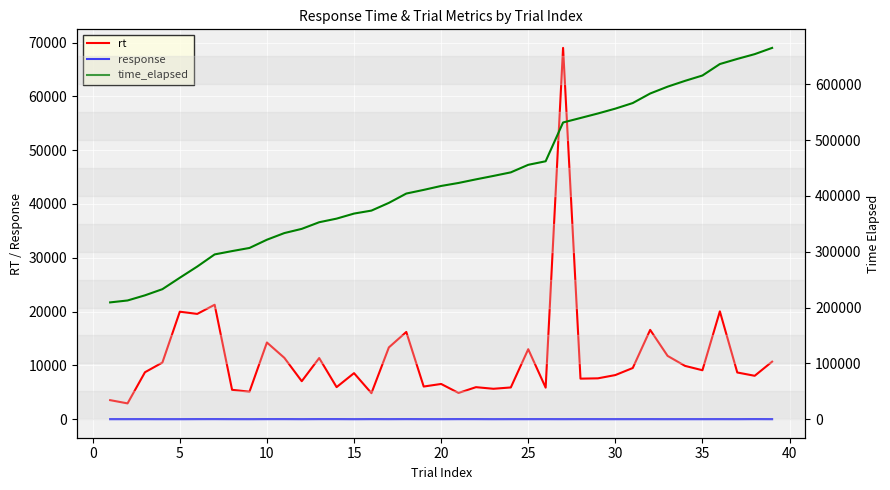

What is the difference between the maximum and minimum values in the rt series?

66080